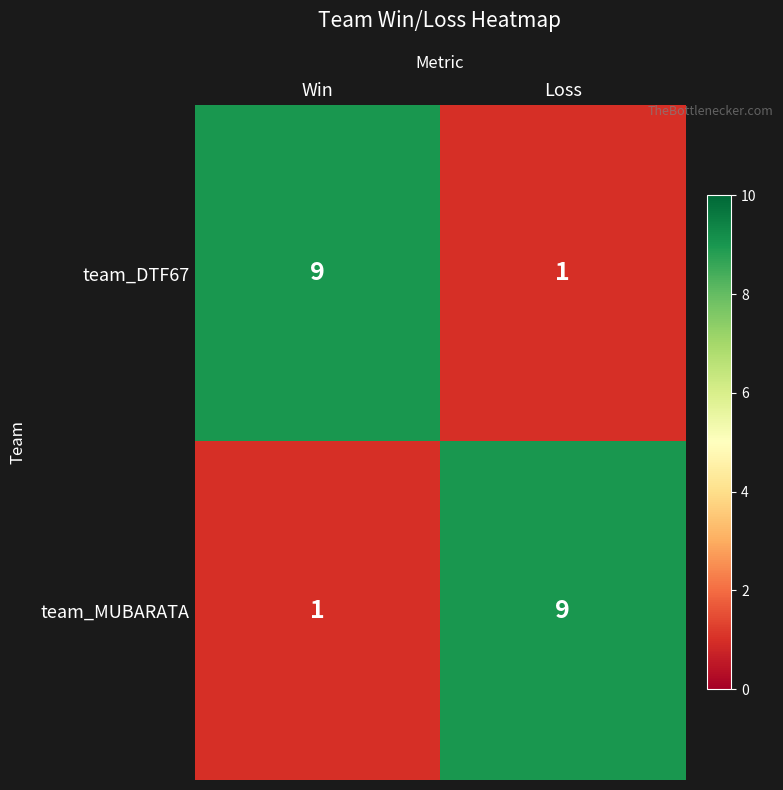

What is the difference between the highest and lowest values at Loss?

8